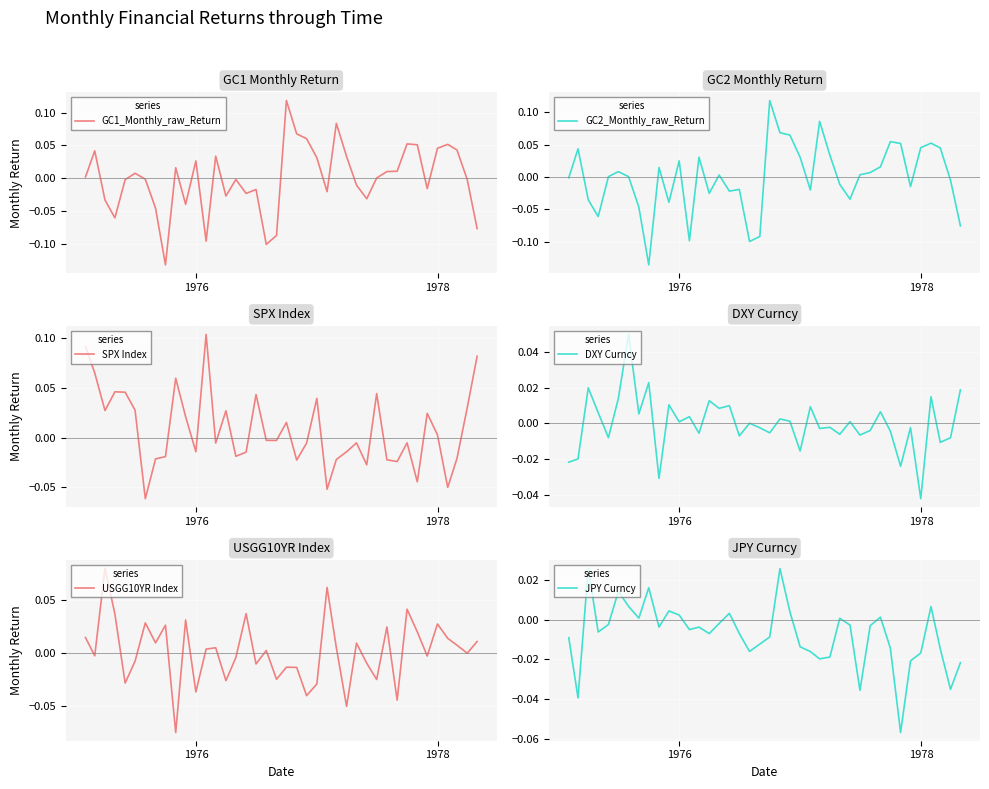

How many interior local peaks does the GC2_Monthly_raw_Return series have?

11